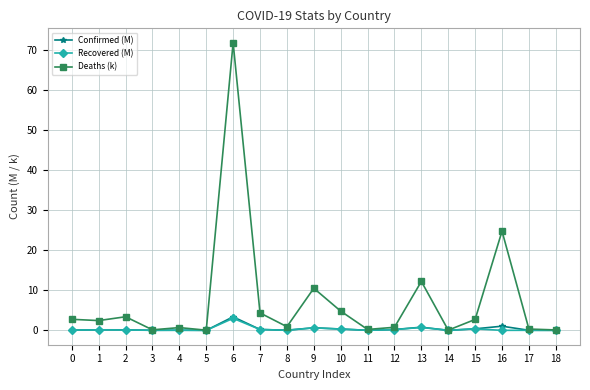

Which series changed the most between 16 and 18?

Deaths (k)